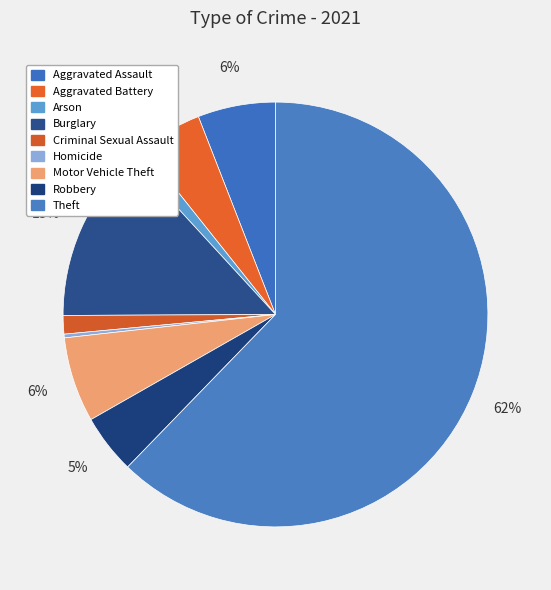

Which slice is the smallest?

Homicide